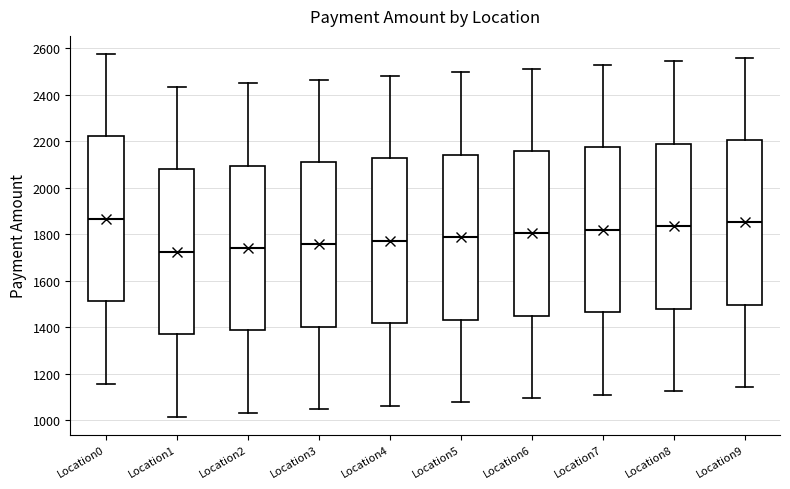

Reading left to right, transcribe this box plot: for each box, give where its median line is, the range the box spans, and where its two whiskers end, as read against the y-axis. The values are not printed on the chart, so give them approximately, as read against the axis.

Location0: median 1860, box 1520 to 2220, whiskers 1160 to 2580
Location1: median 1720, box 1380 to 2080, whiskers 1020 to 2440
Location2: median 1740, box 1380 to 2100, whiskers 1040 to 2440
Location3: median 1760, box 1400 to 2120, whiskers 1040 to 2460
Location4: median 1780, box 1420 to 2120, whiskers 1060 to 2480
Location5: median 1780, box 1440 to 2140, whiskers 1080 to 2500
Location6: median 1800, box 1440 to 2160, whiskers 1100 to 2520
Location7: median 1820, box 1460 to 2180, whiskers 1120 to 2520
Location8: median 1840, box 1480 to 2180, whiskers 1120 to 2540
Location9: median 1860, box 1500 to 2200, whiskers 1140 to 2560